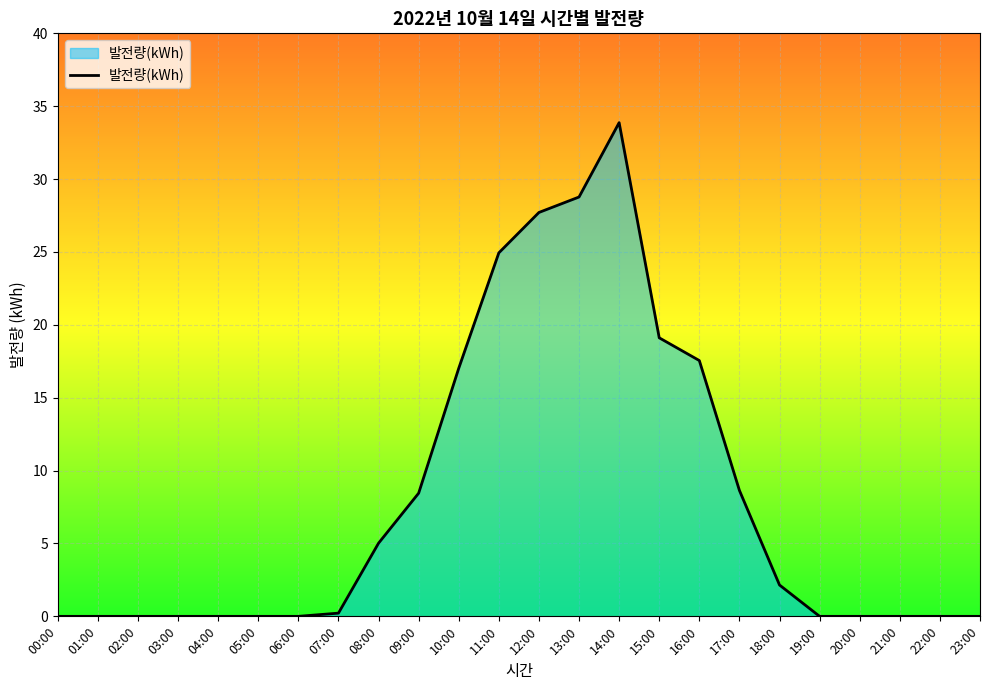

The chart shows a value of 8.8 at 11:00. True or false?

False